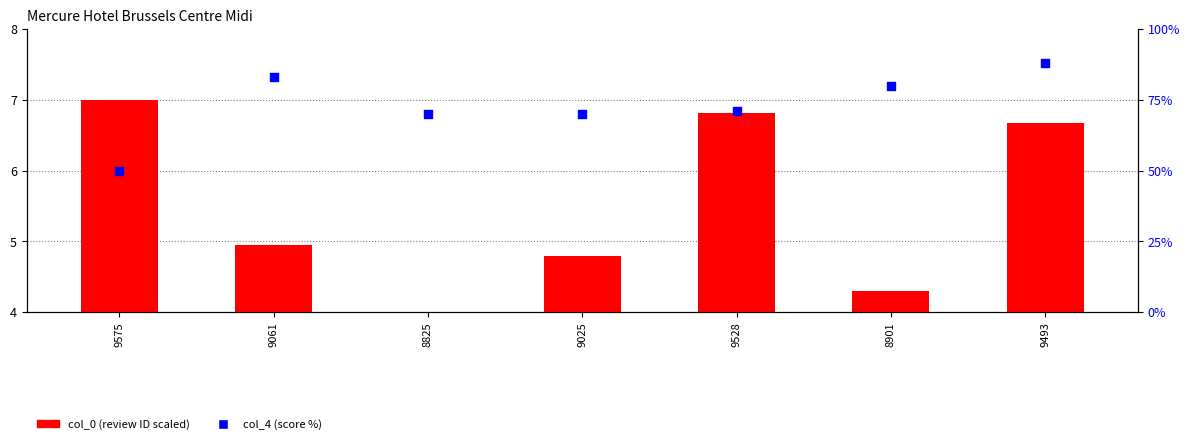

At which category is the sum across all series the highest?

9493